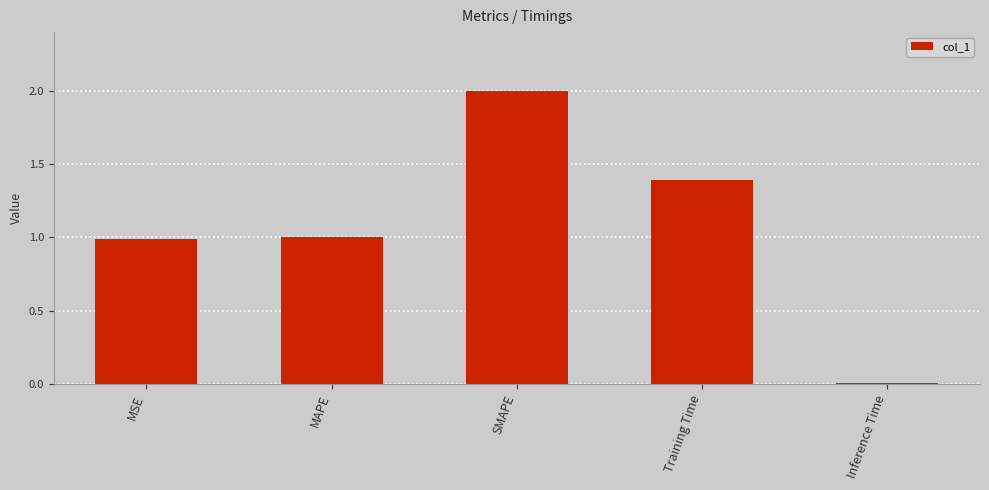

Are the bars horizontal?

No